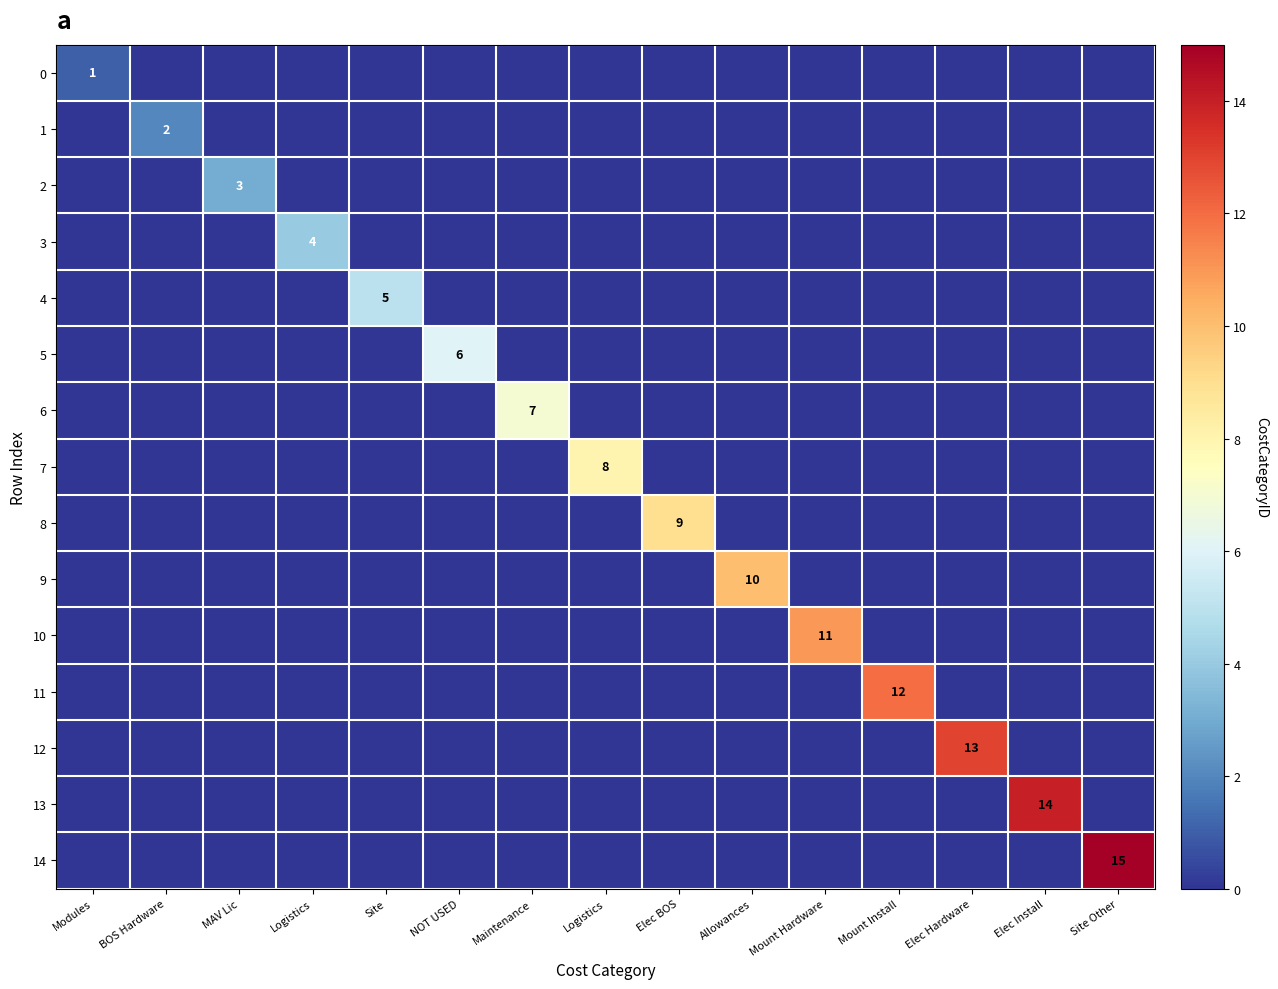

What is the difference between the highest and lowest values at Mount Install?

12